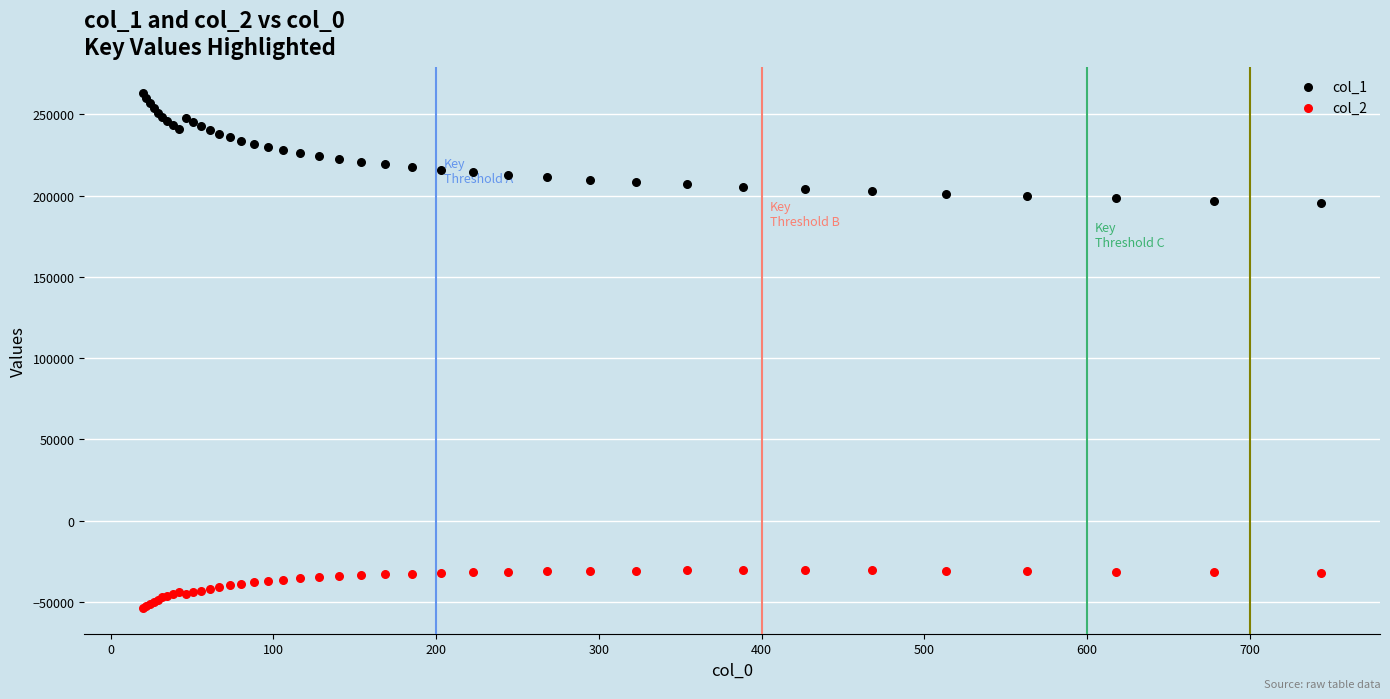

What is the X range (max minus min) for the scatter plot?

723.9